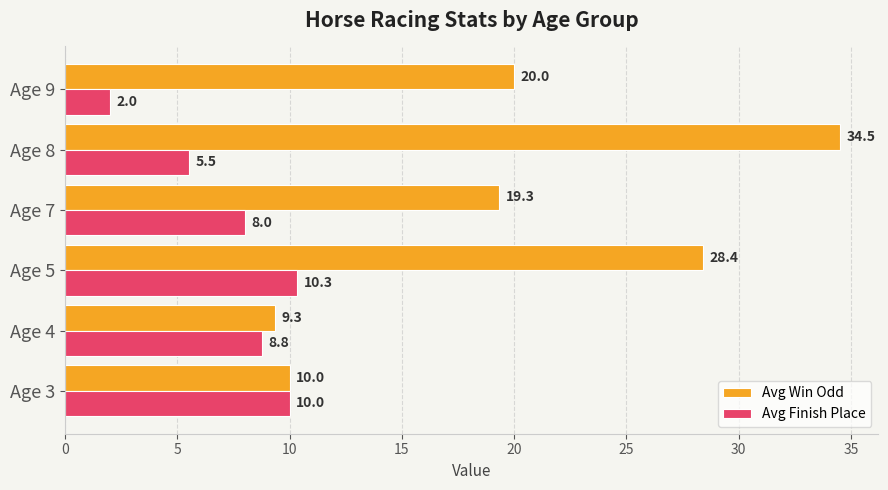

At which label is Avg Finish Place closest to 6?

Age 8